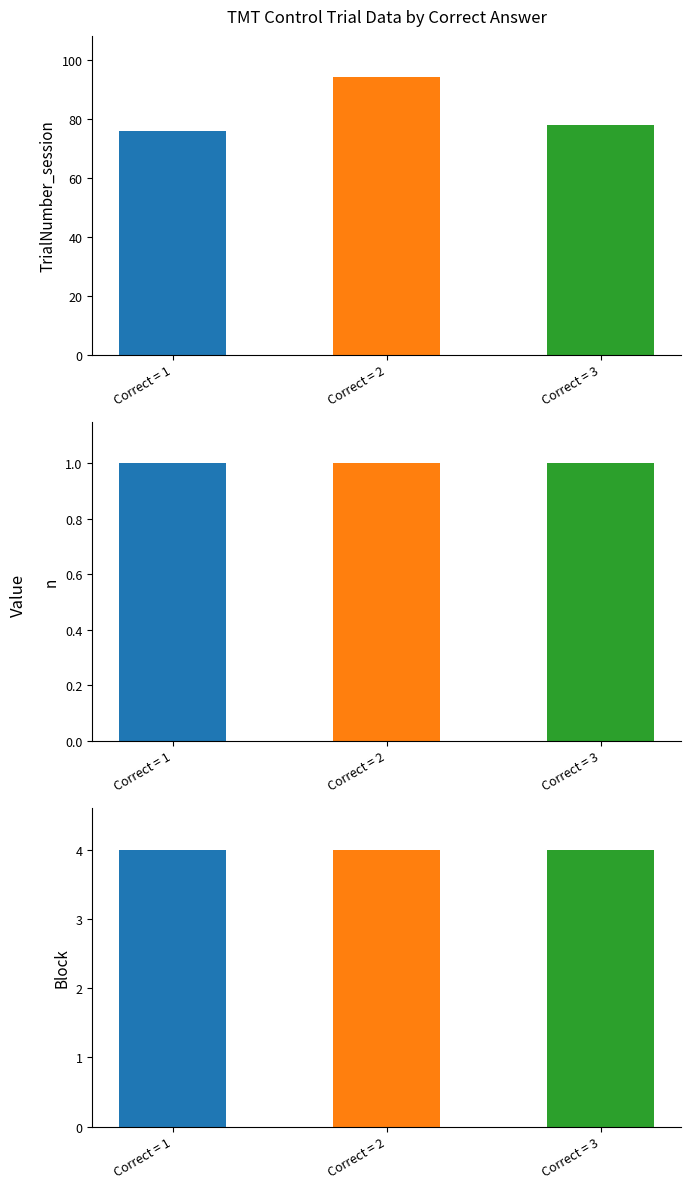

What are all the series names shown in the legend?

TrialNumber_session, n, Block